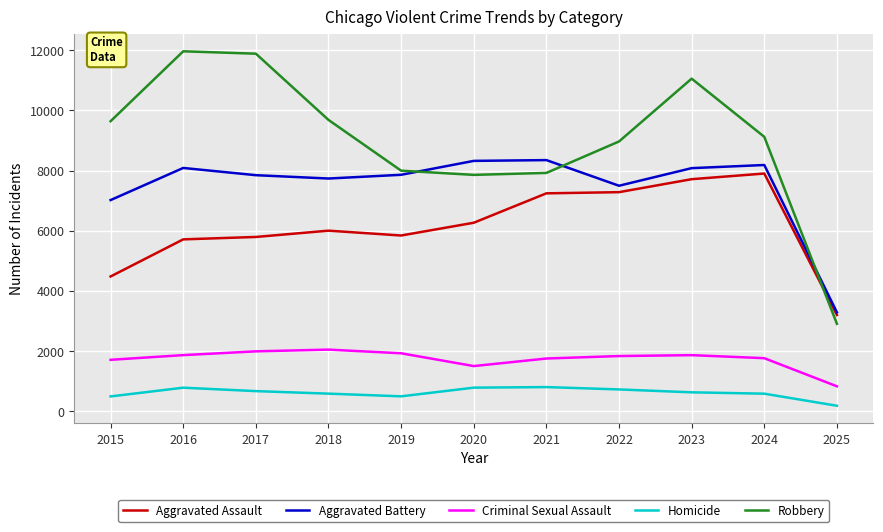

Which series has the widest spread of values?

Robbery